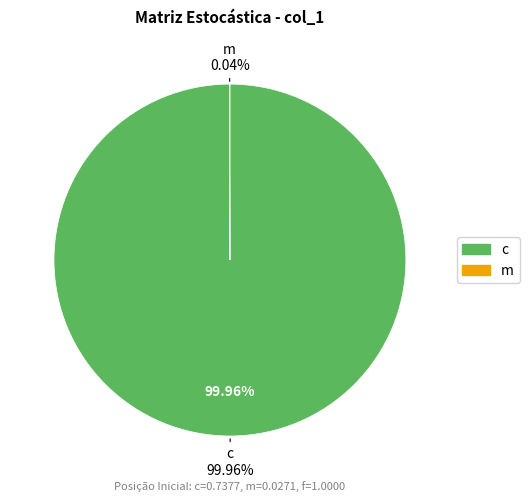

To the nearest percent, what is the difference between the largest and smallest slice percentages?

100%